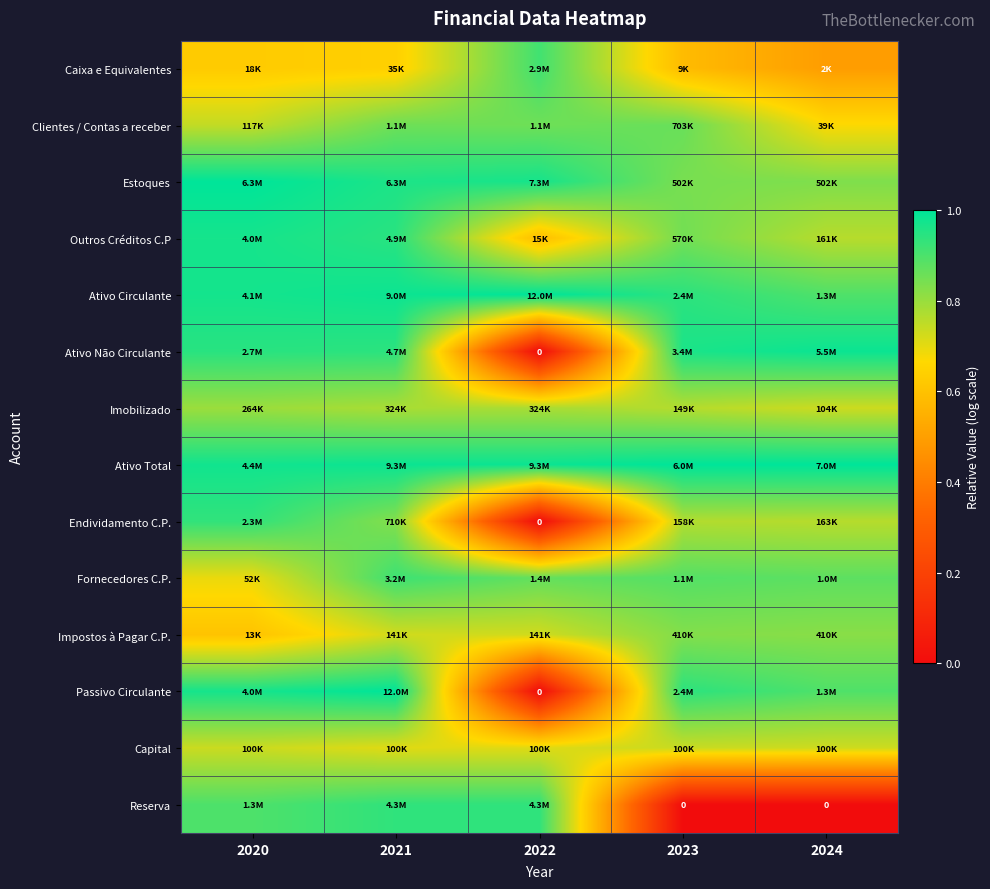

Which series has the widest spread of values?

Passivo Circulante